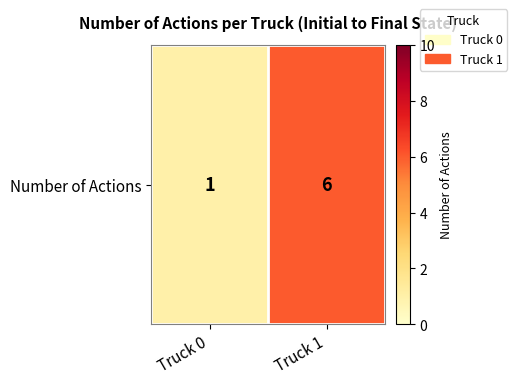

Is it true that the value at Truck 1 is 4?

False